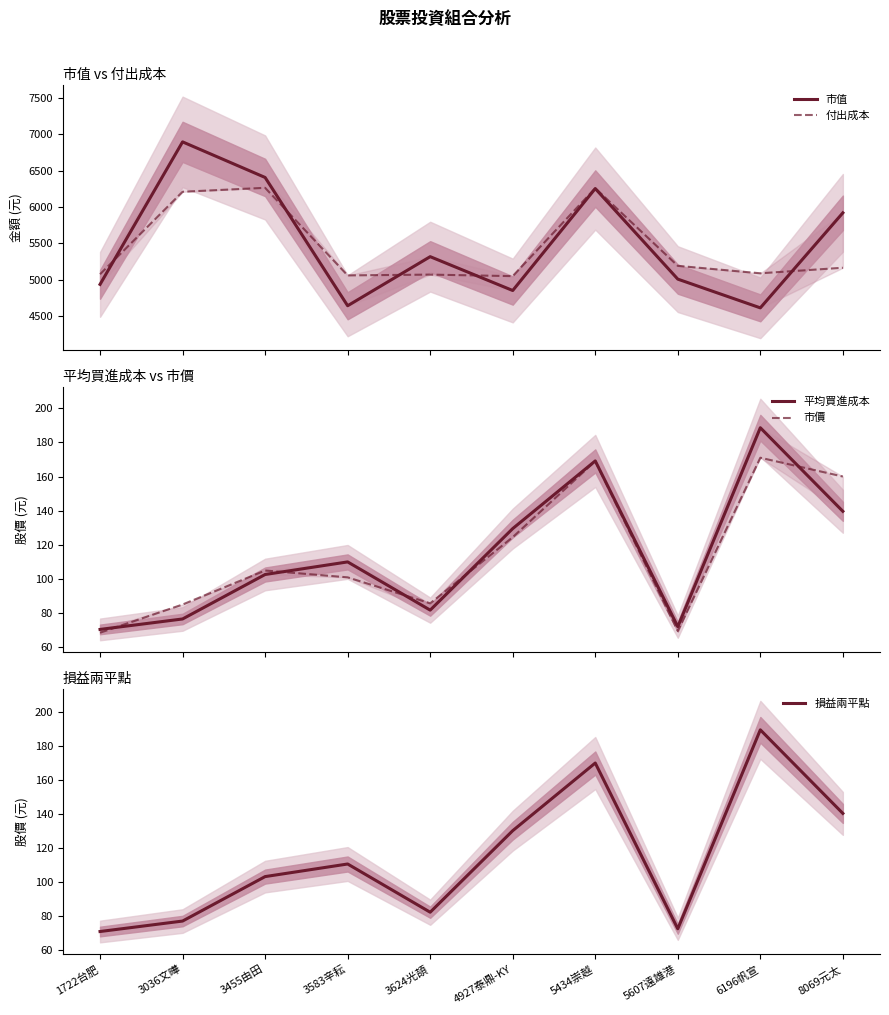

How many categories are shown in the chart?

10